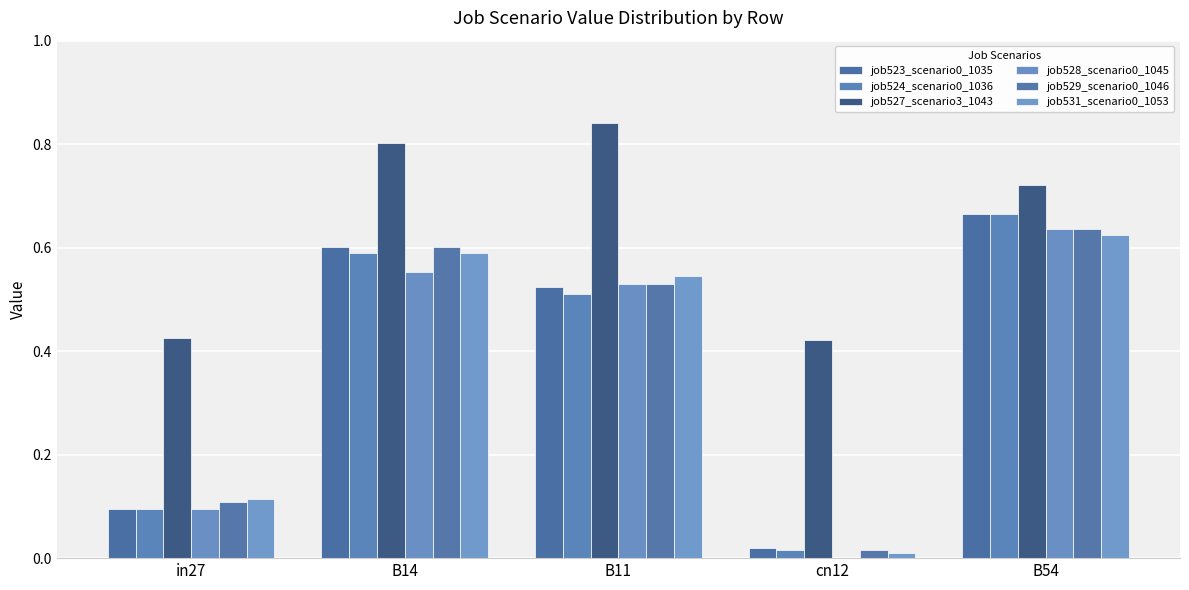

Where is job523_scenario0_1035 nearest to the value 0?

cn12